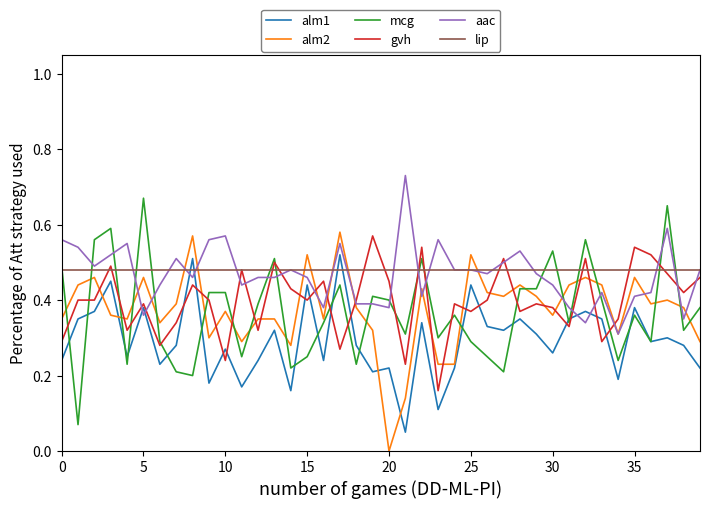

After their last crossing, which series has the higher values: alm1 or lip?

lip